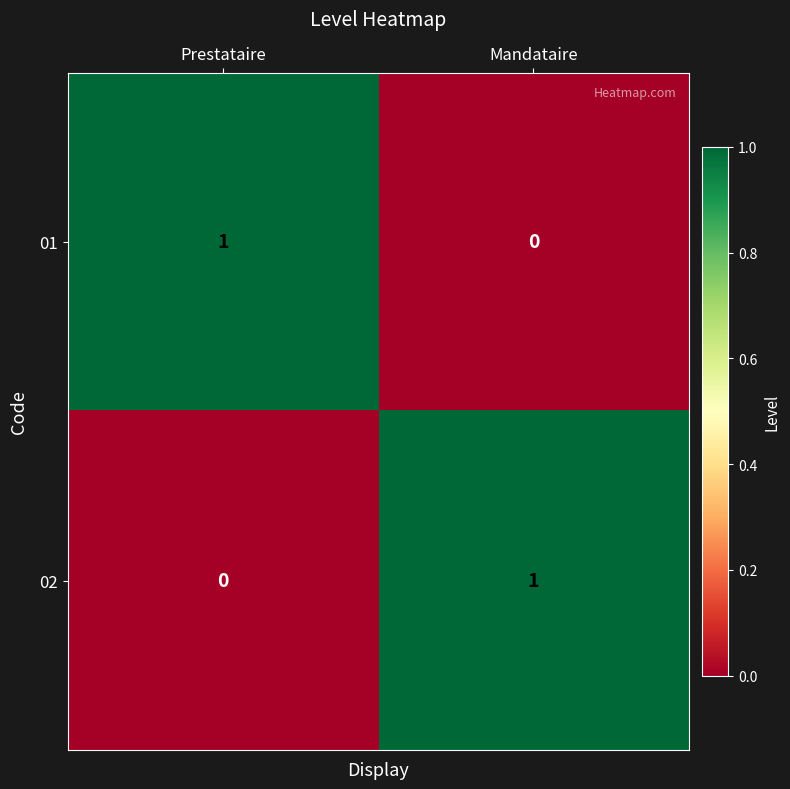

Count the number of data series in this chart.

2